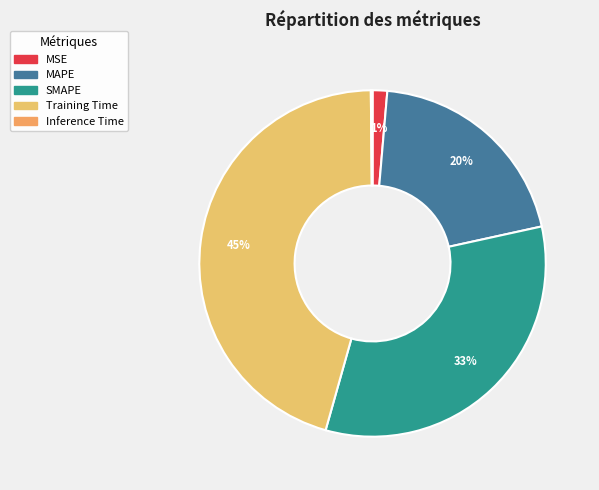

Rank the categories by value from lowest to highest.

Inference Time, MSE, MAPE, SMAPE, Training Time